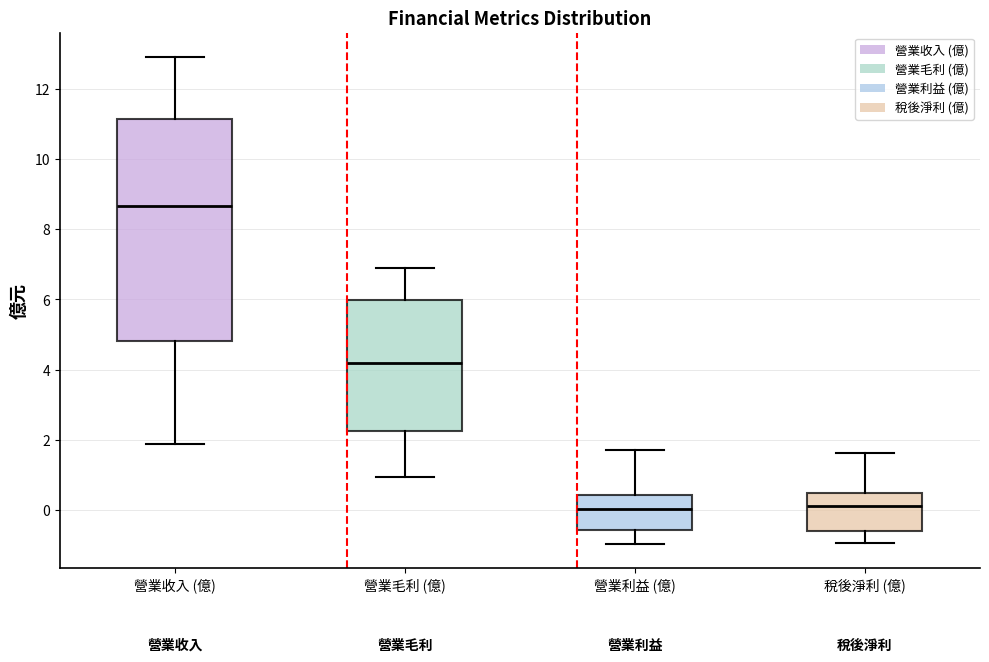

Where is the lower edge of the box for 營業利益 (億) on the y-axis? The values are not printed on the chart, so give them approximately, as read against the axis.

-0.6